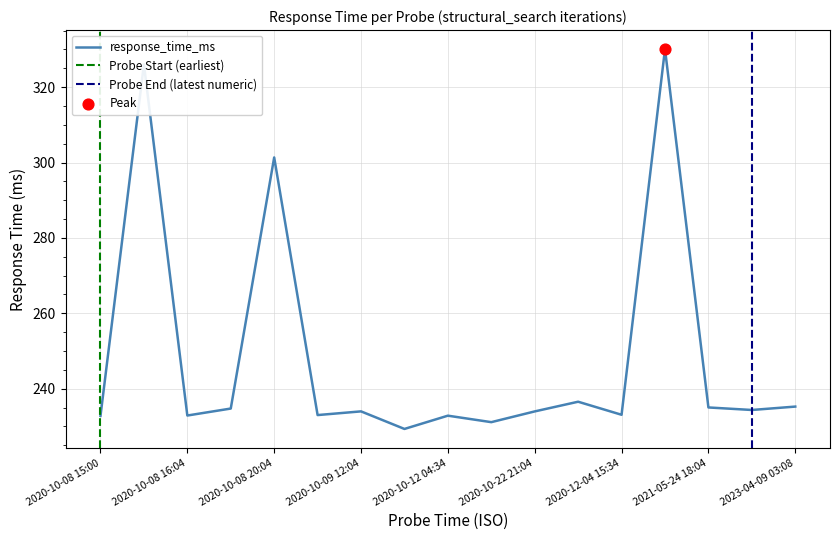

Approximately how many times larger is the value at 2020-10-08 15:00 compared to 2020-10-08 20:04?

0.8